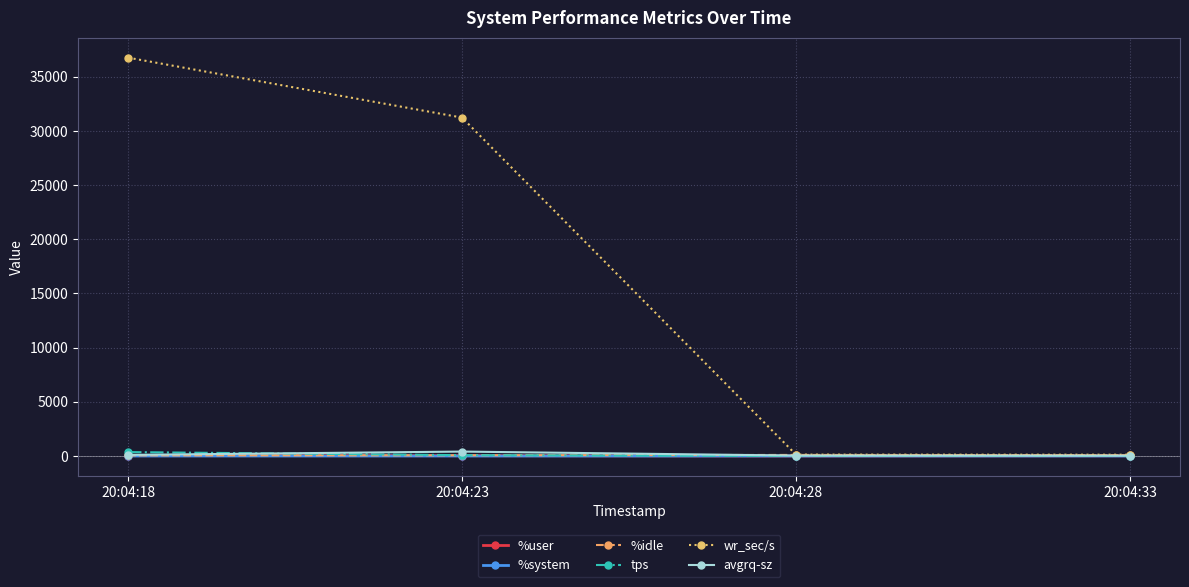

Which series has the largest range (max minus min)?

wr_sec/s